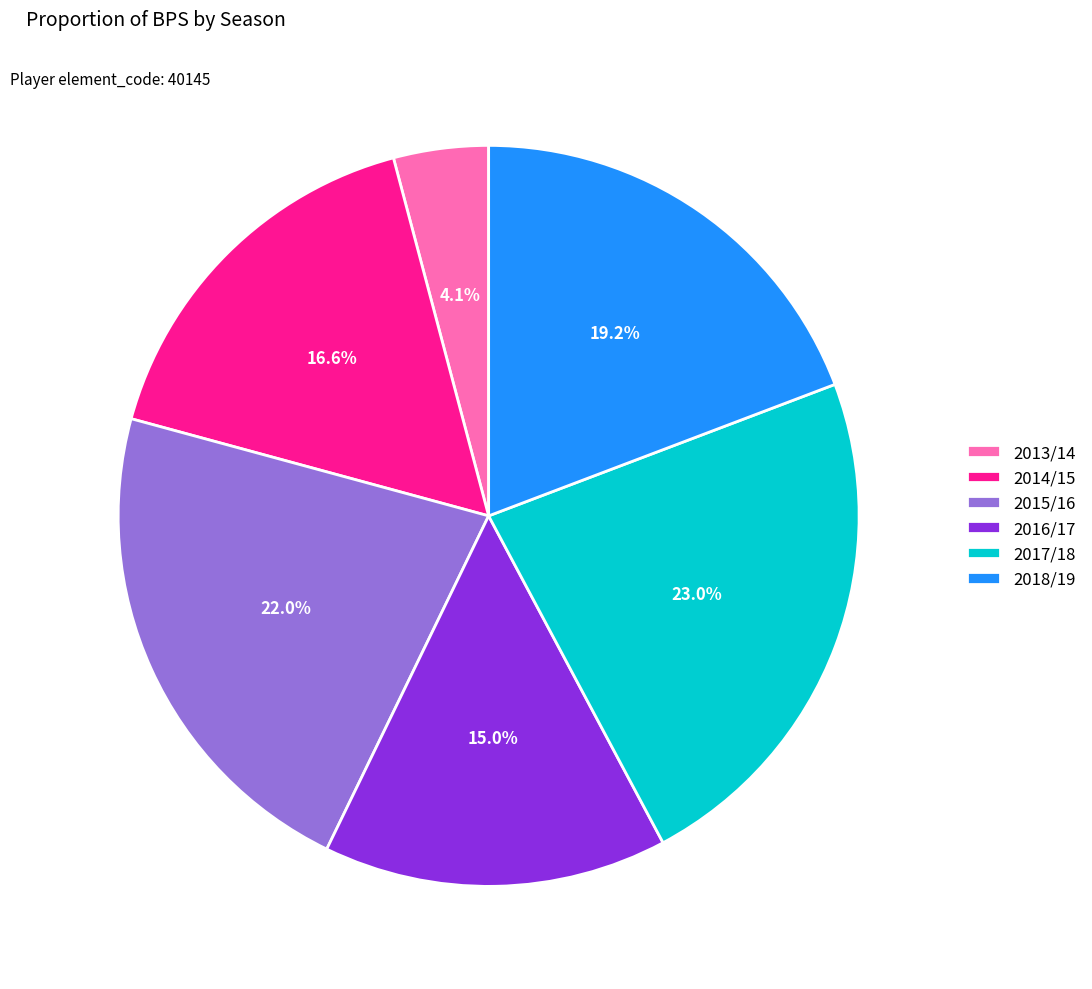

Approximately how many times larger is the value at 2015/16 compared to 2017/18?

1.0